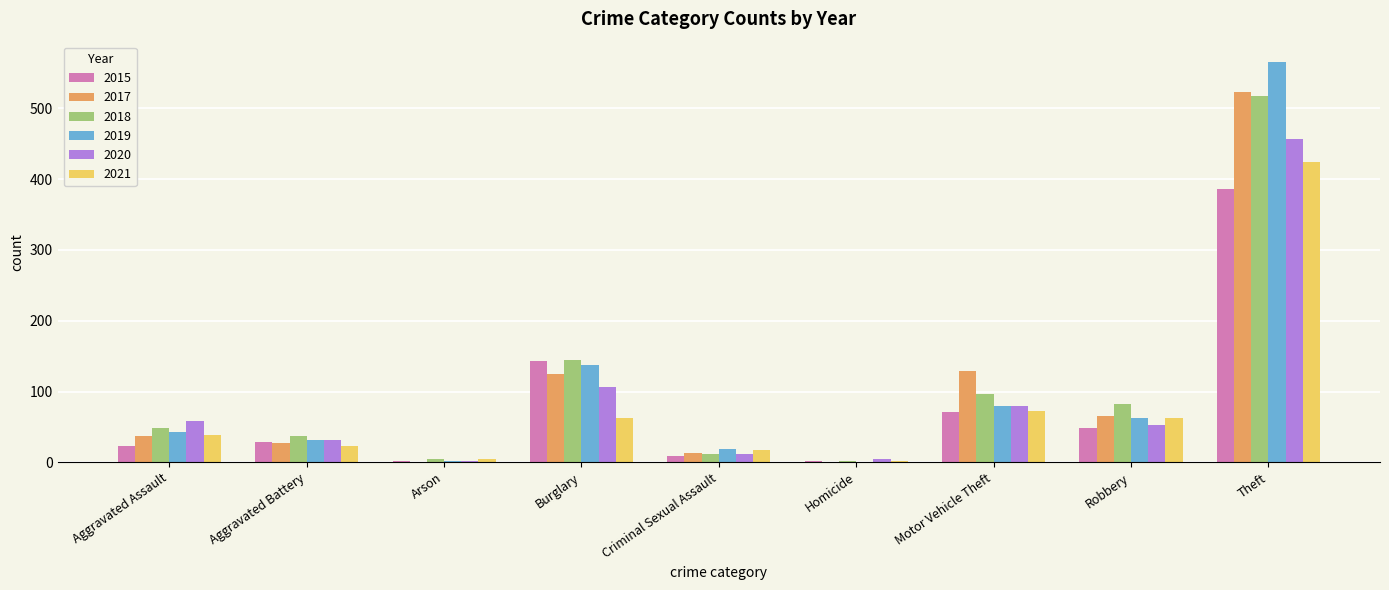

What is the maximum value for 2020?

457